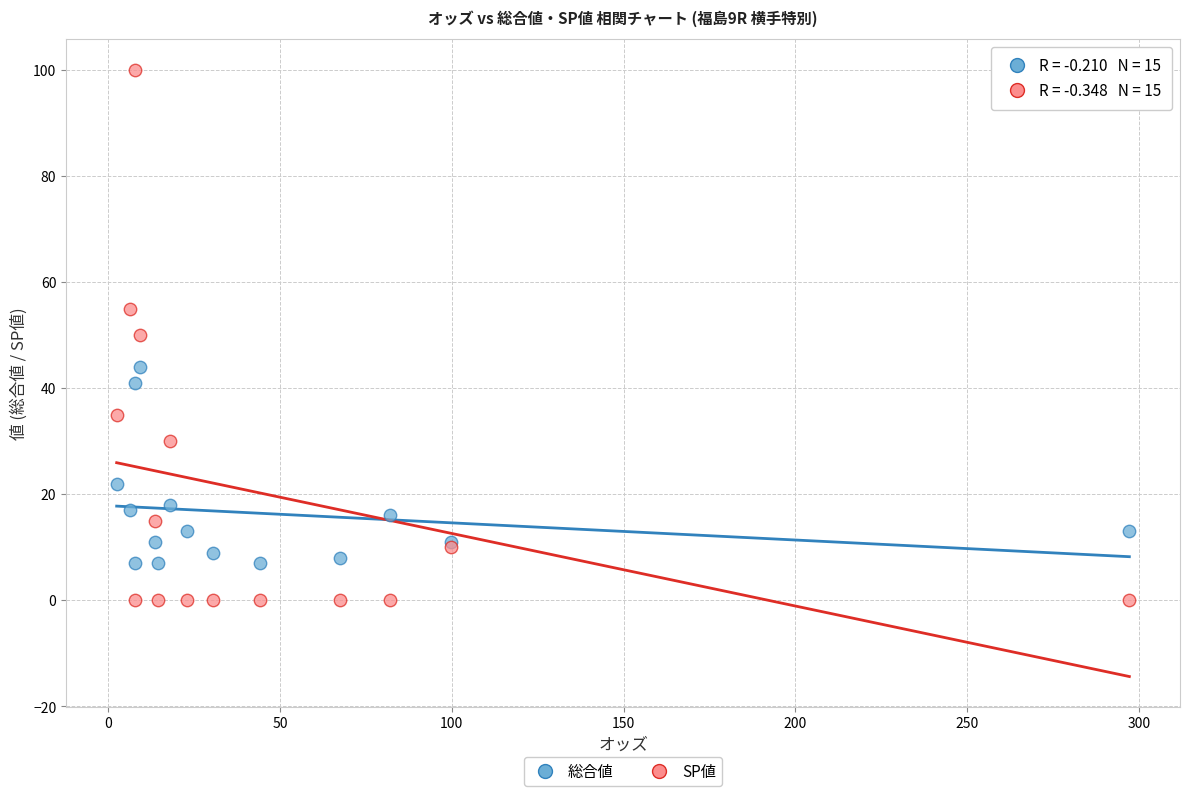

Which series reaches the maximum Y coordinate?

SP値